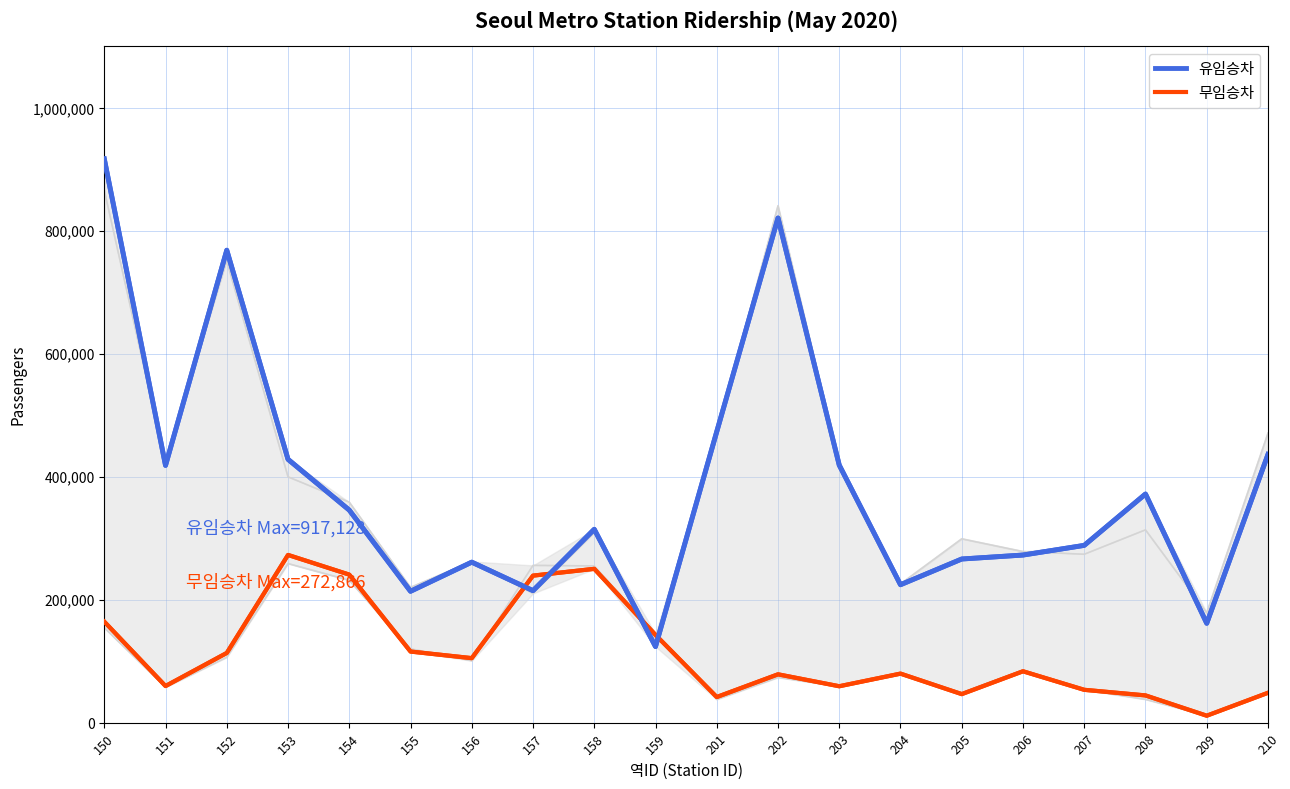

How many data points in 무임승차 are above 83601?

9